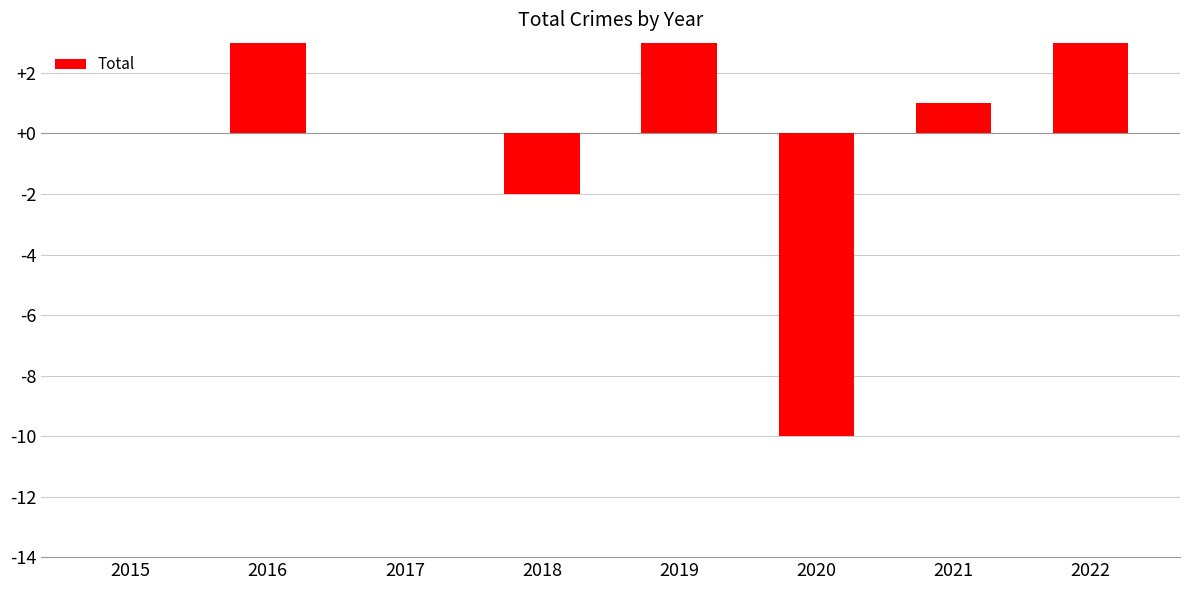

List the labels in order of value, largest first.

2022, 2016, 2019, 2021, 2015, 2017, 2018, 2020